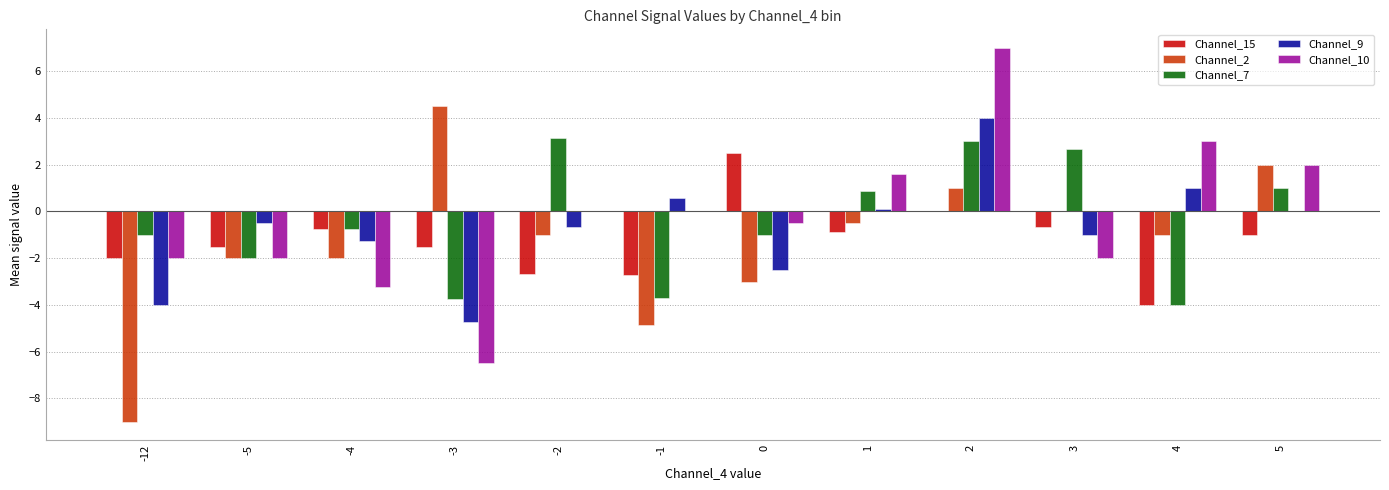

Which series has the largest total across all categories?

Channel_10